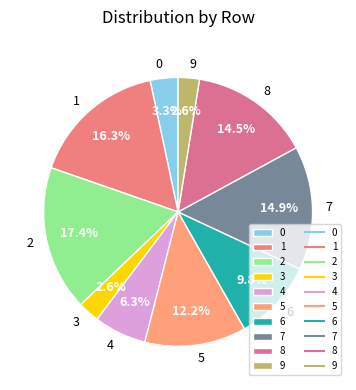

How much of the chart is everything except 1?

83.7%